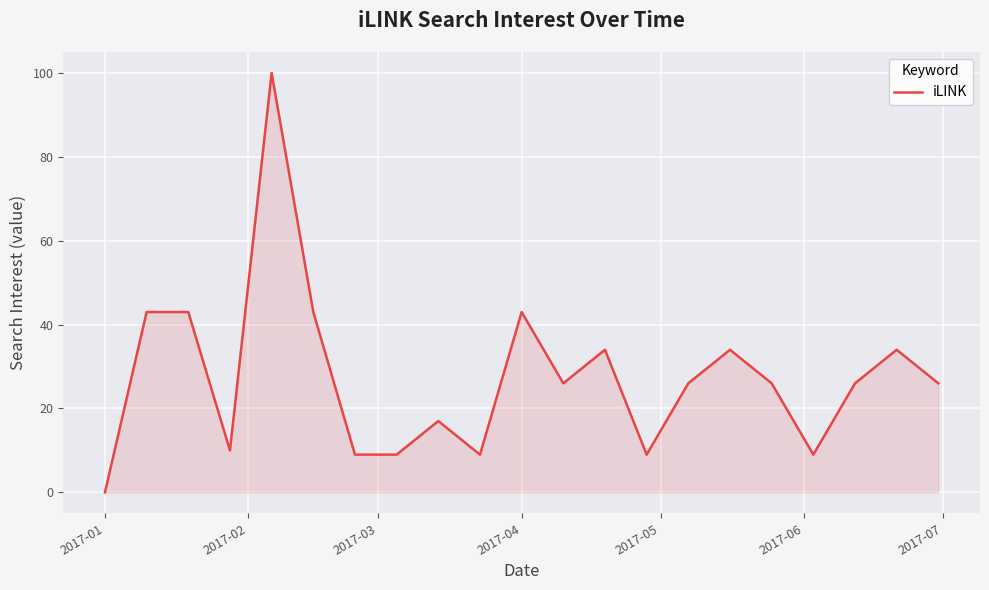

What is the difference between the maximum and minimum values?

100